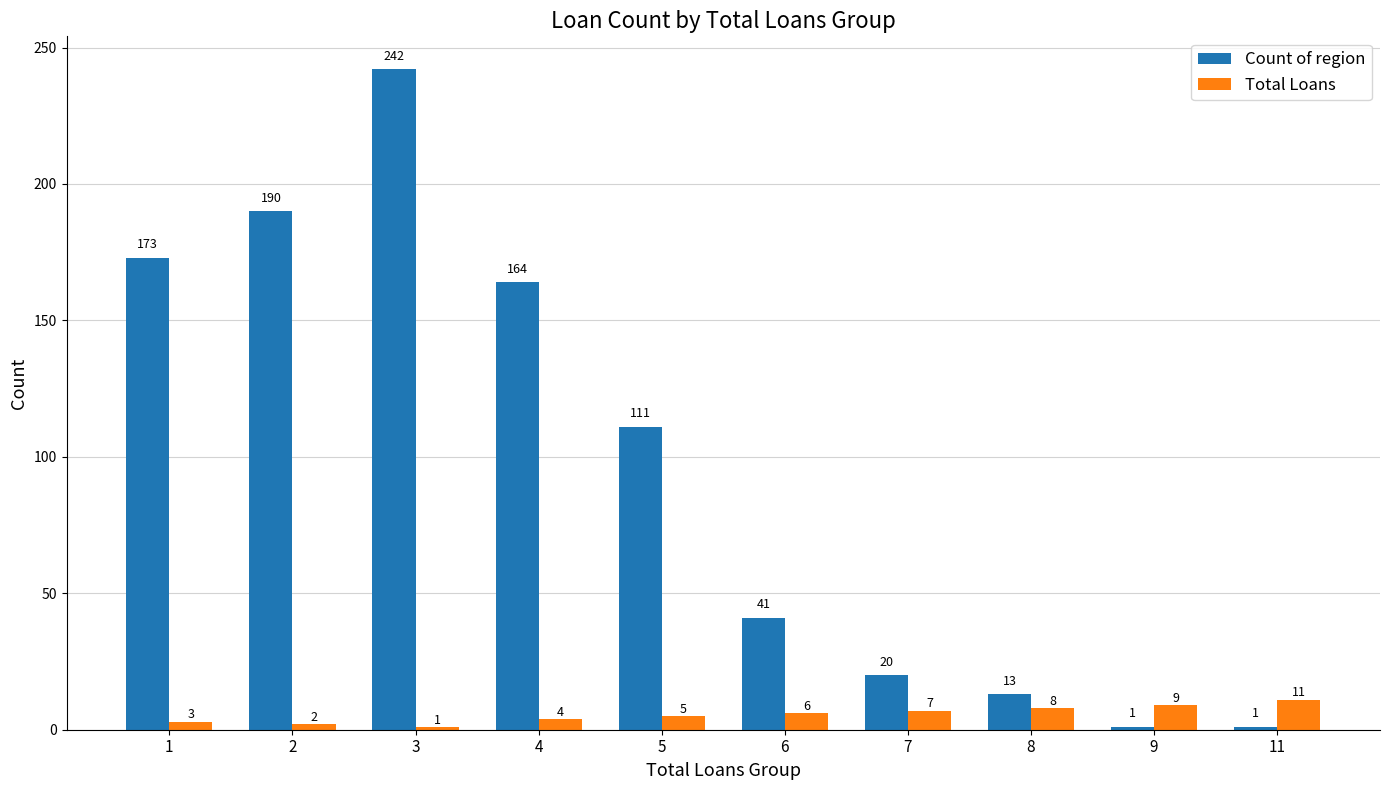

At 8, list the series in order from smallest to largest.

Total Loans, Count of region